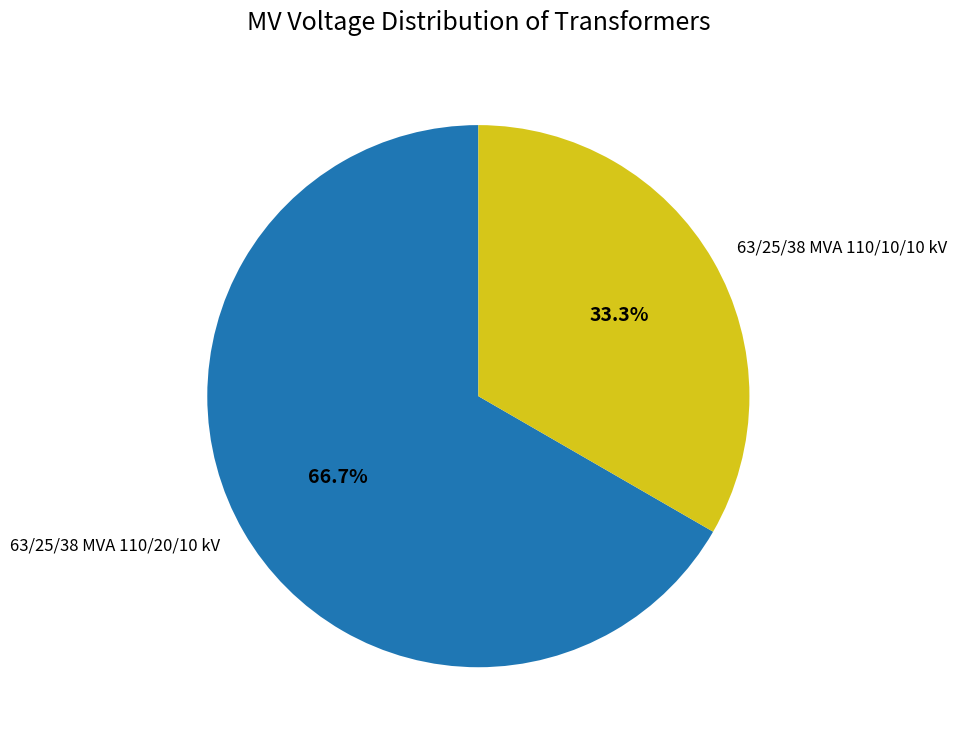

True or false: 63/25/38 MVA 110/20/10 kV accounts for 67% of the total.

True